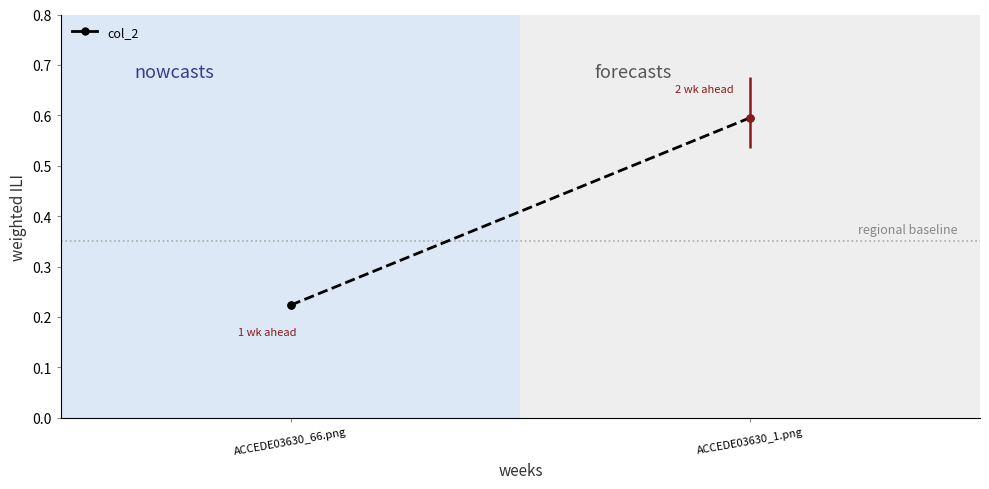

The value at ACCEDE03630_66.png is 0.2. True or false?

True